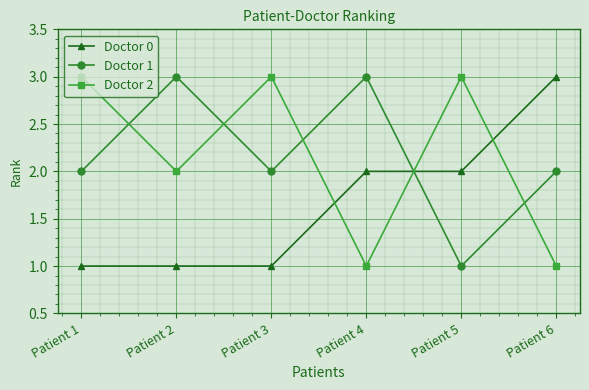

Is the value of Doctor 0 at Patient 6 greater than the value of Doctor 2 at Patient 2?

Yes